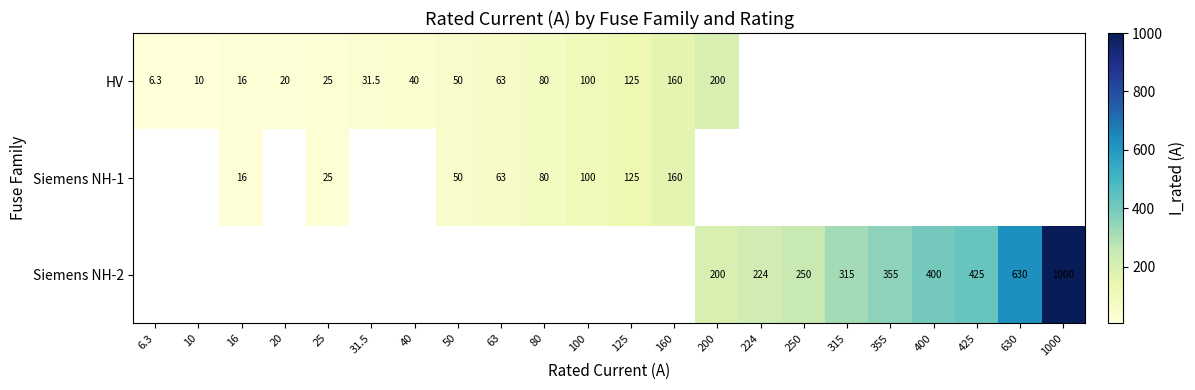

True or false: Siemens NH-1 has a value of 125.0 at 125.

True